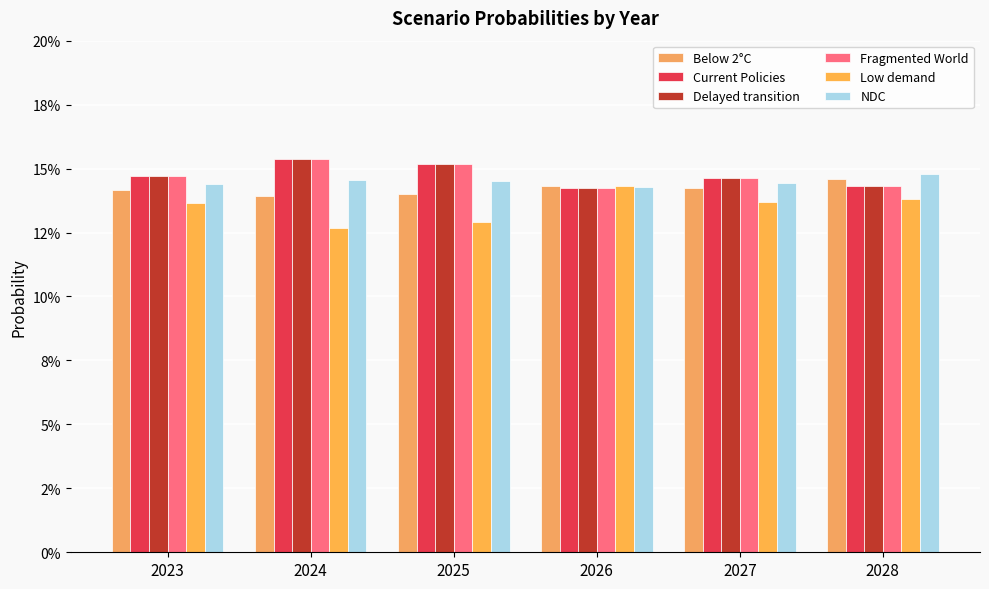

What is the approximate value of Delayed transition at 2023?

0.1